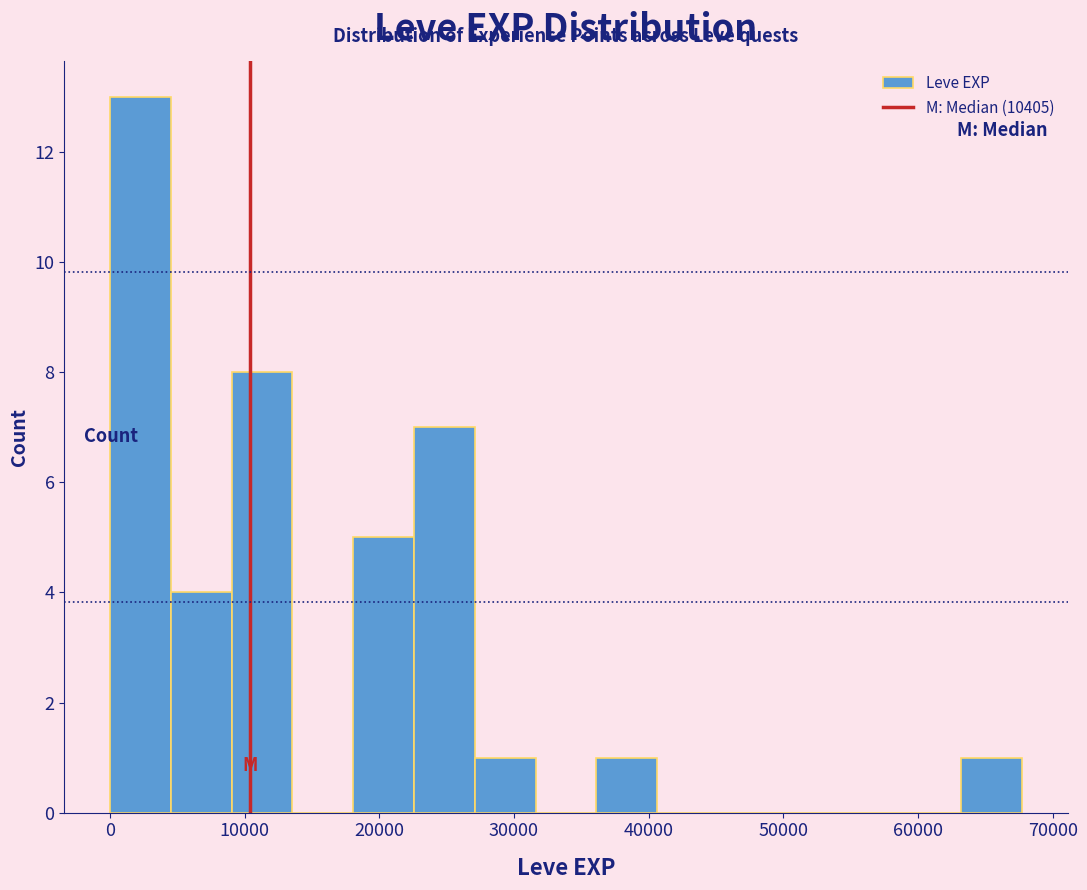

How tall is the bar that spans 63000 to 68000 on the x-axis? Neither the bar edges nor the heights are printed on the chart, so give them approximately, as read against the axes.

1